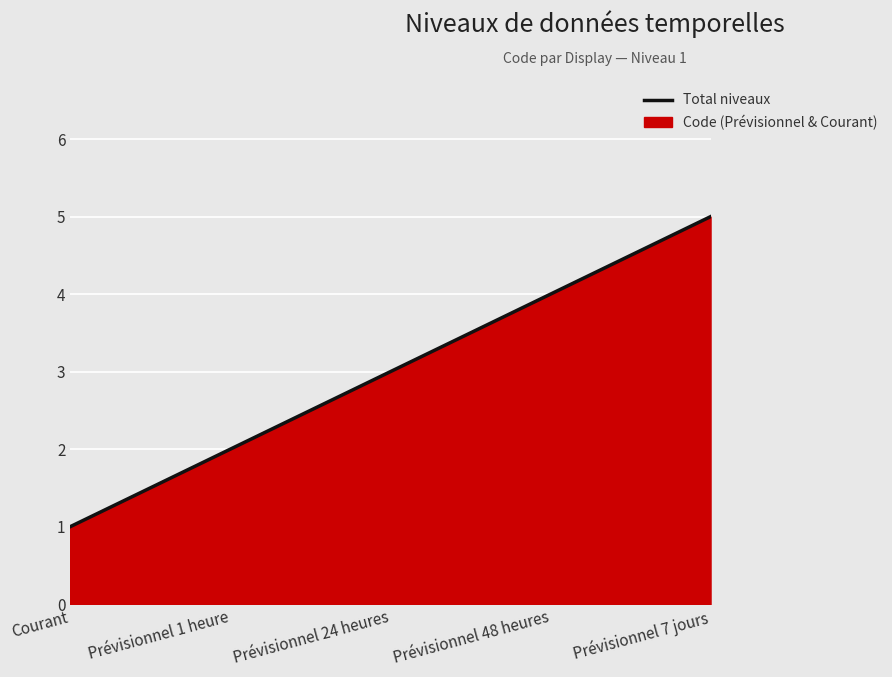

How many lines are shown in the chart?

1